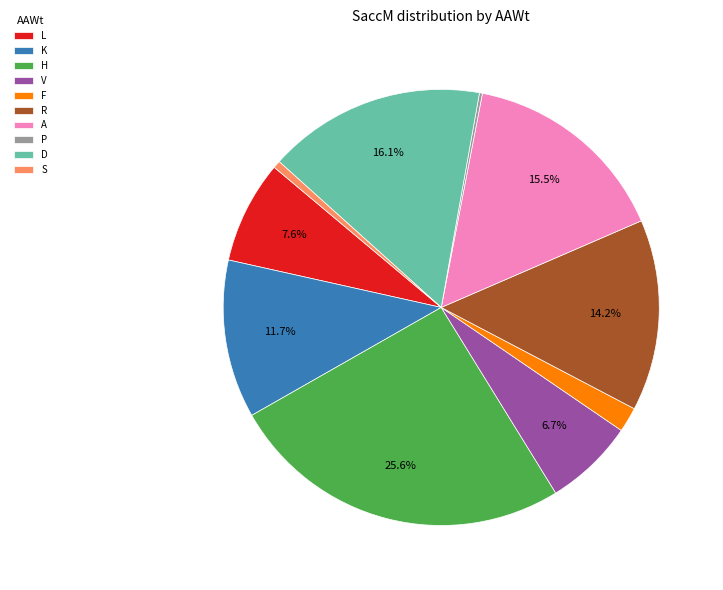

Combined, do V and H account for over 50%?

No